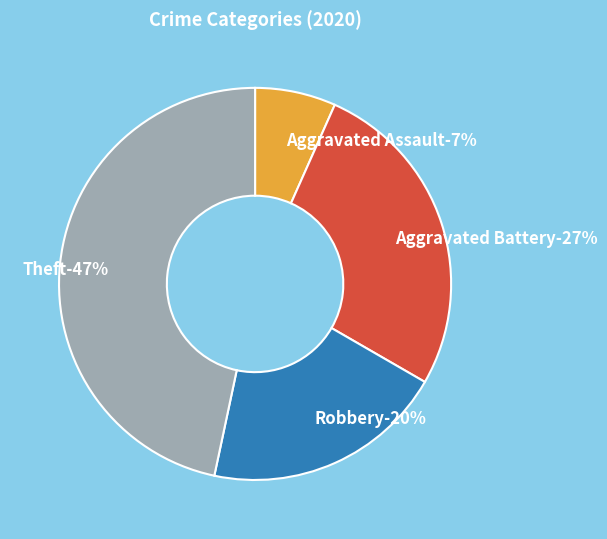

Between Robbery and Aggravated Assault, which is larger?

Robbery